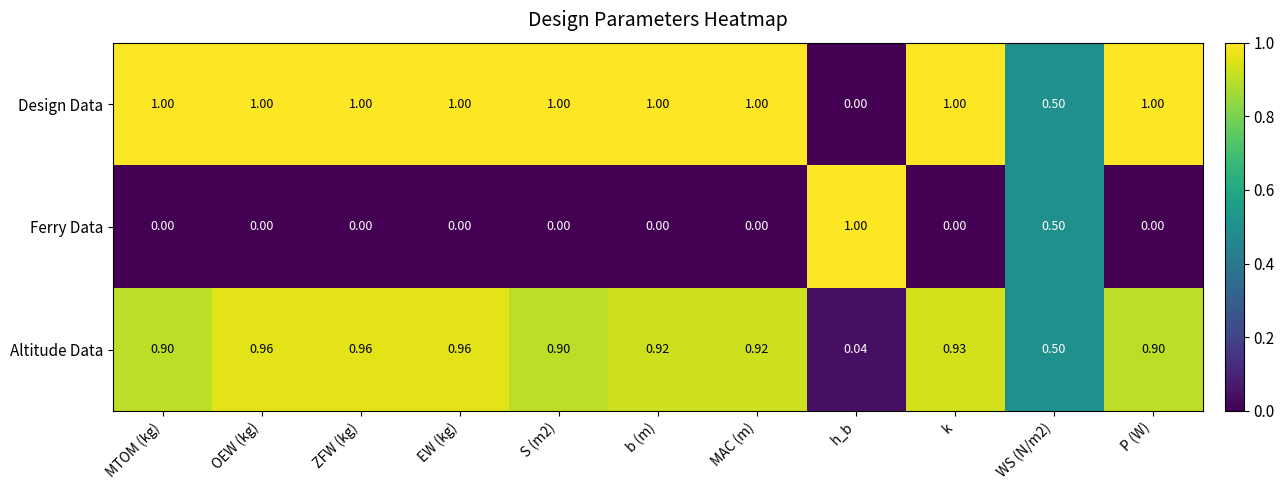

Rank the series at k from lowest to highest value.

Ferry Data, Altitude Data, Design Data